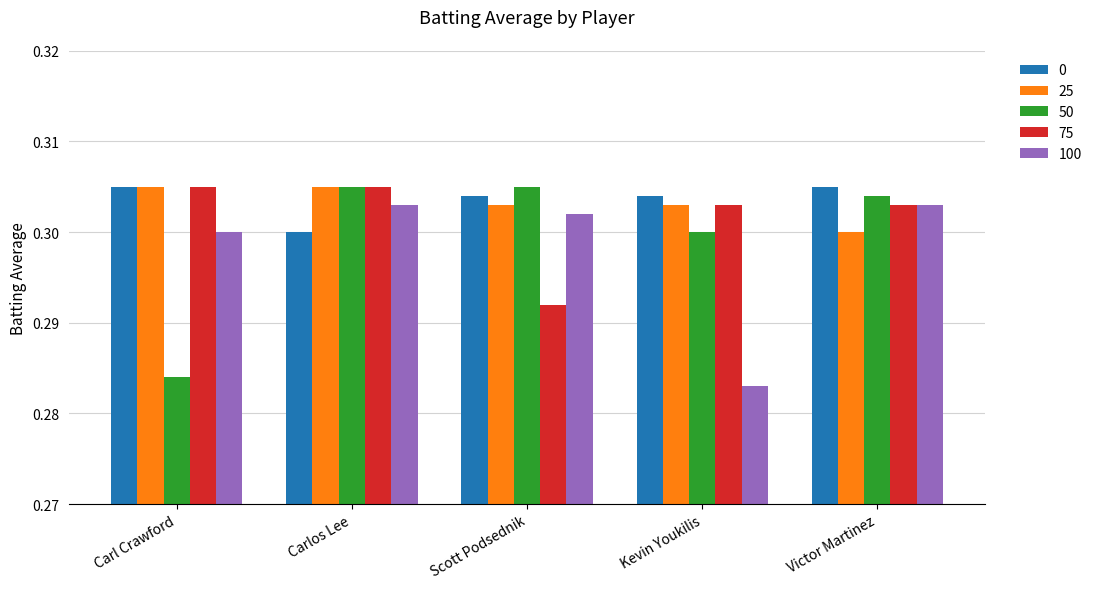

Count the 75 values in the range 0 to 1.

5